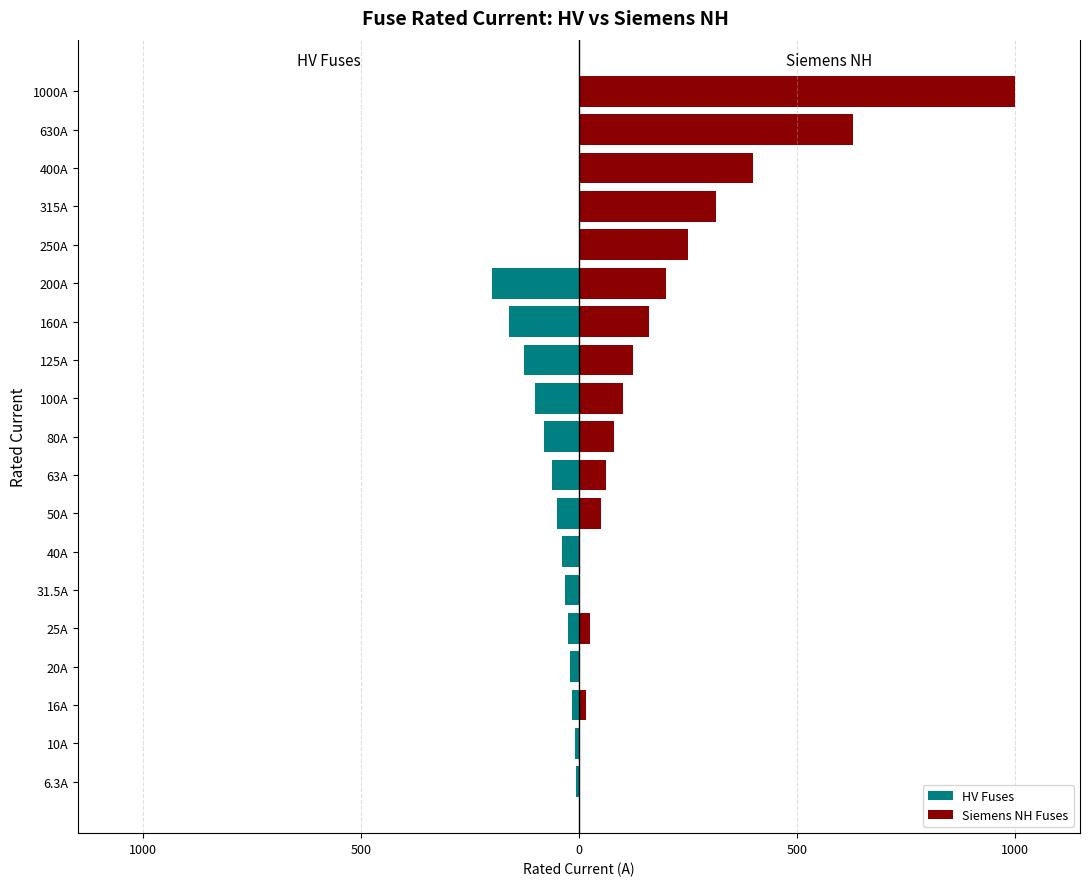

What are all the series names shown in the legend?

HV Fuses, Siemens NH Fuses